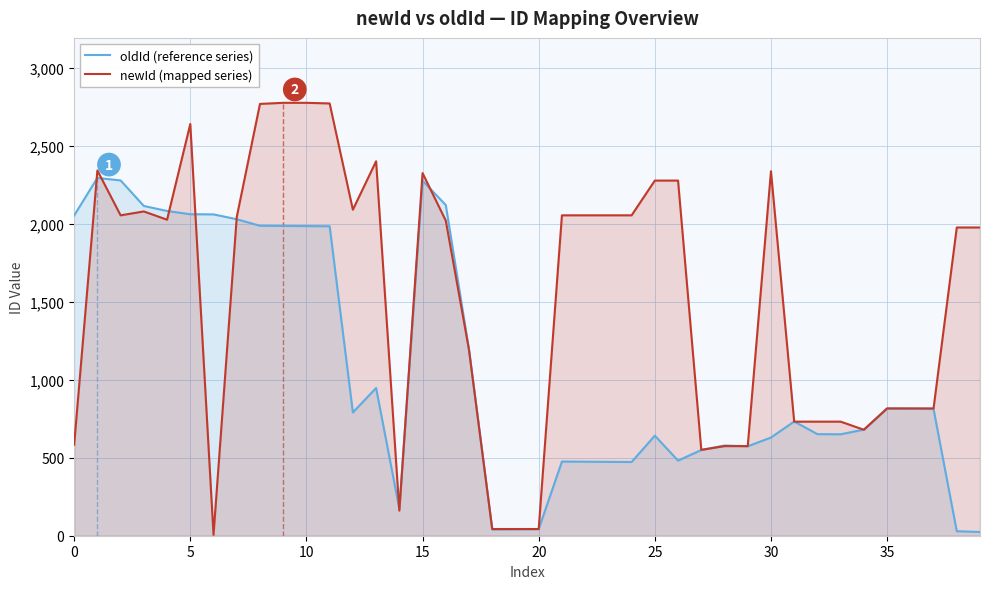

What is the label of the 14th point from the right?

26